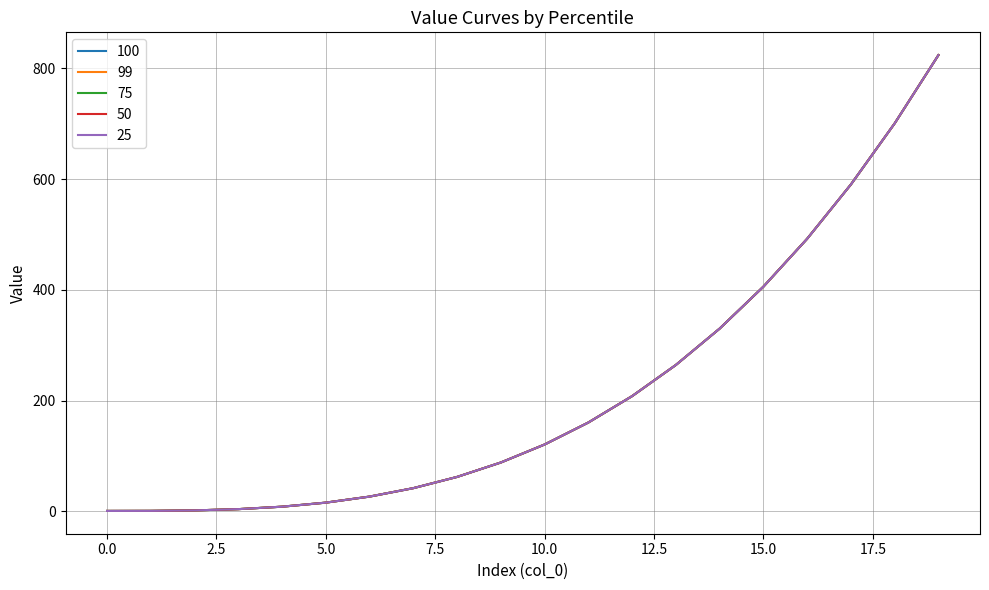

At how many categories does at least one series exceed 756?

1